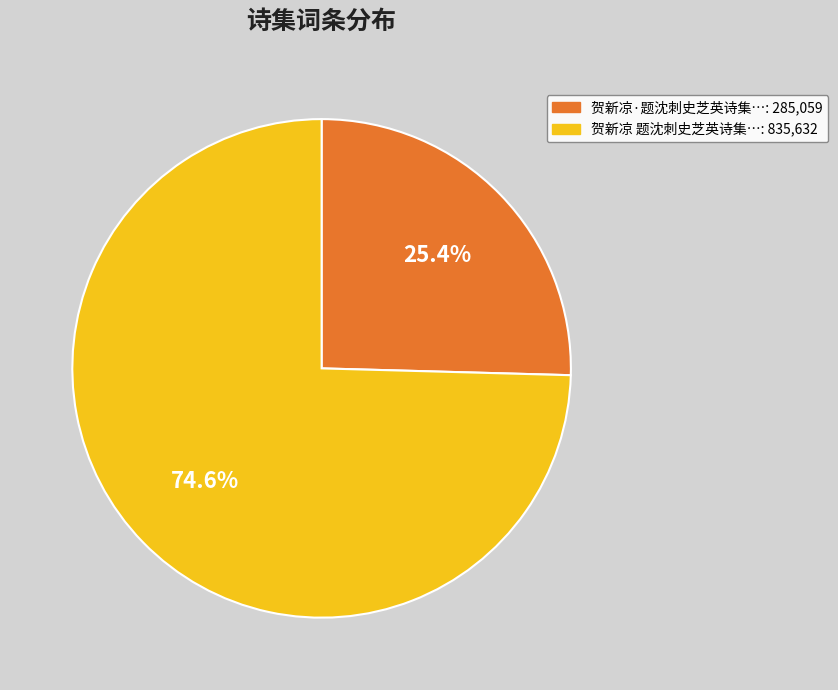

Does any single category account for the majority?

Yes